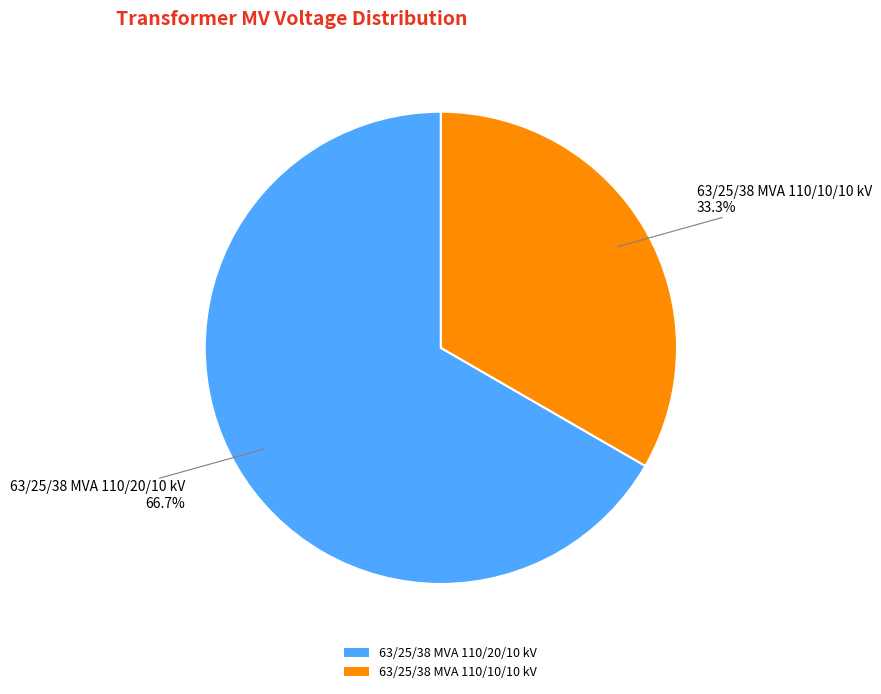

How many segments does this pie chart have?

2